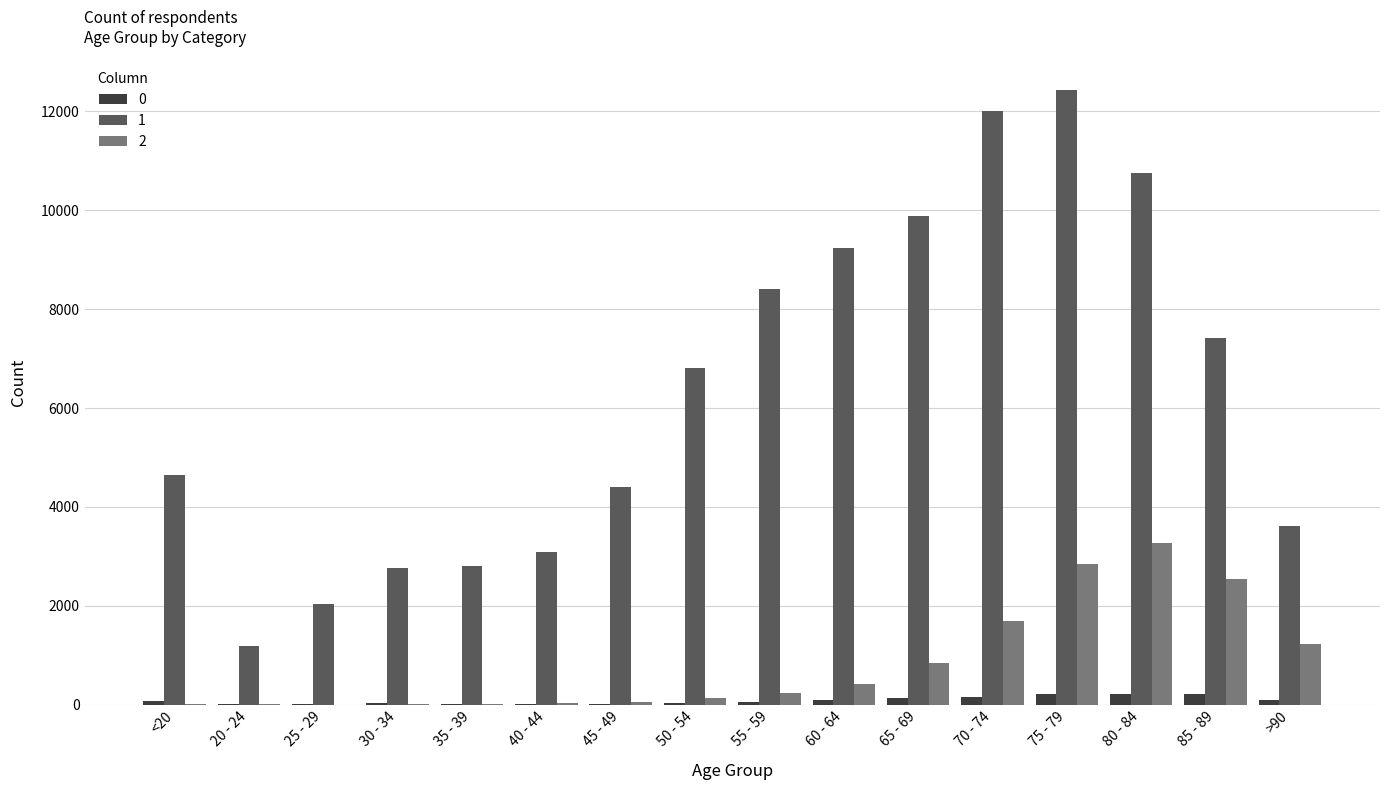

At which label does 1 reach its peak?

75 - 79